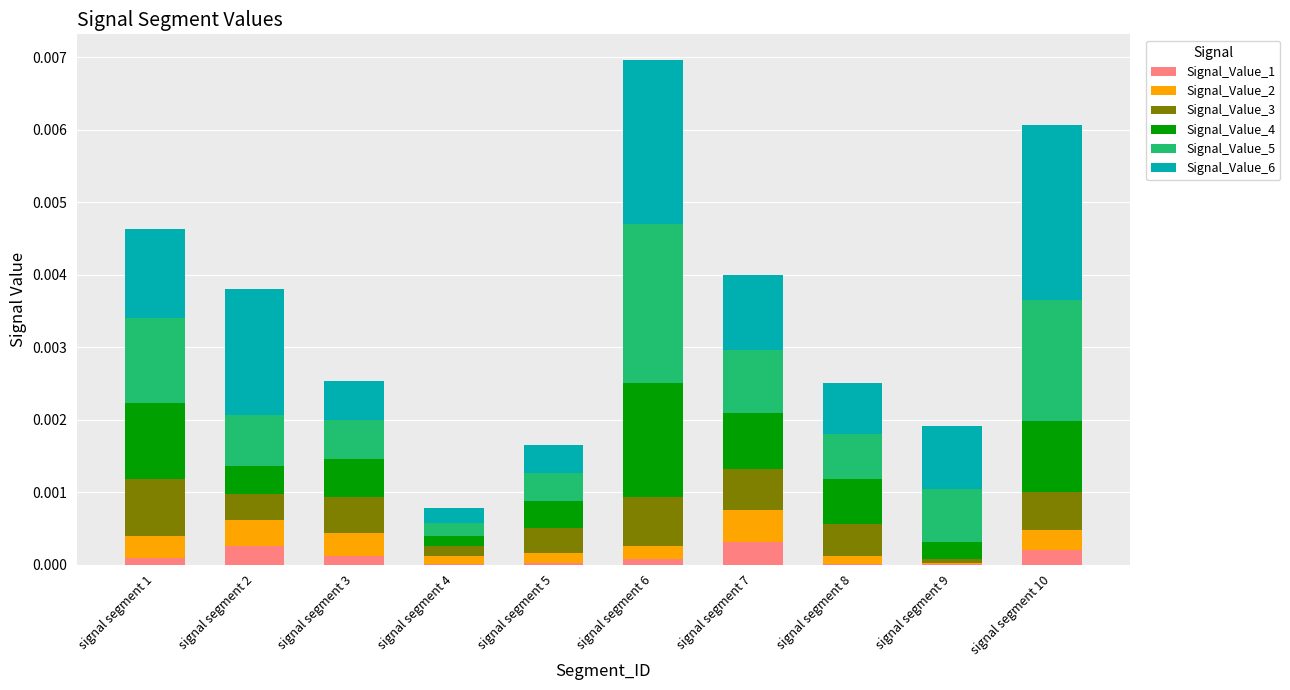

What are all the series names shown in the legend?

Signal_Value_1, Signal_Value_2, Signal_Value_3, Signal_Value_4, Signal_Value_5, Signal_Value_6